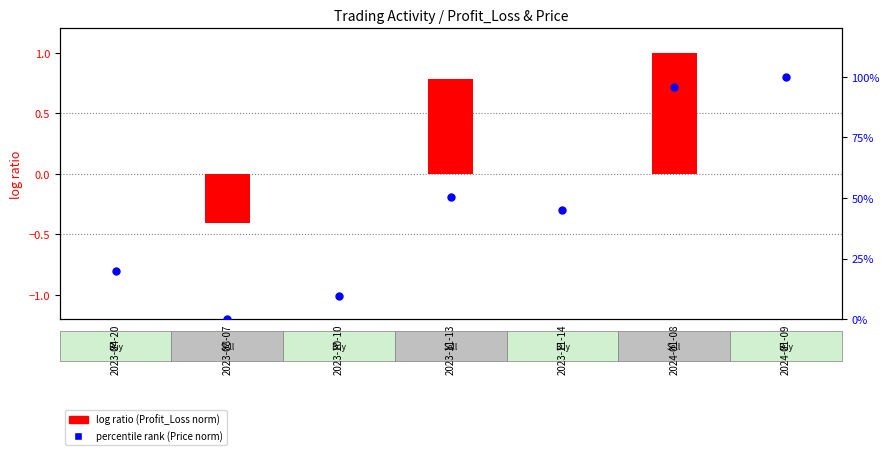

Which series reaches the minimum Y coordinate?

log ratio (Profit_Loss norm)